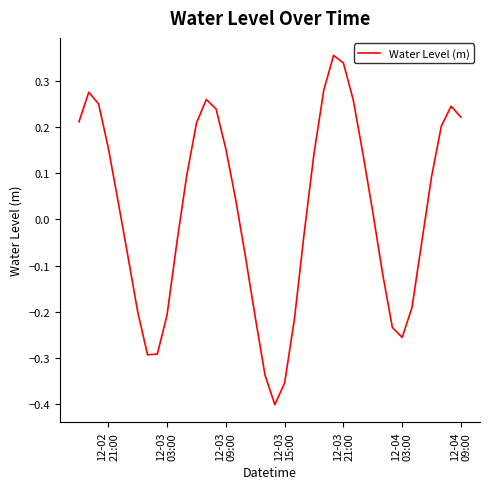

What is the difference between the maximum and minimum values?

0.8